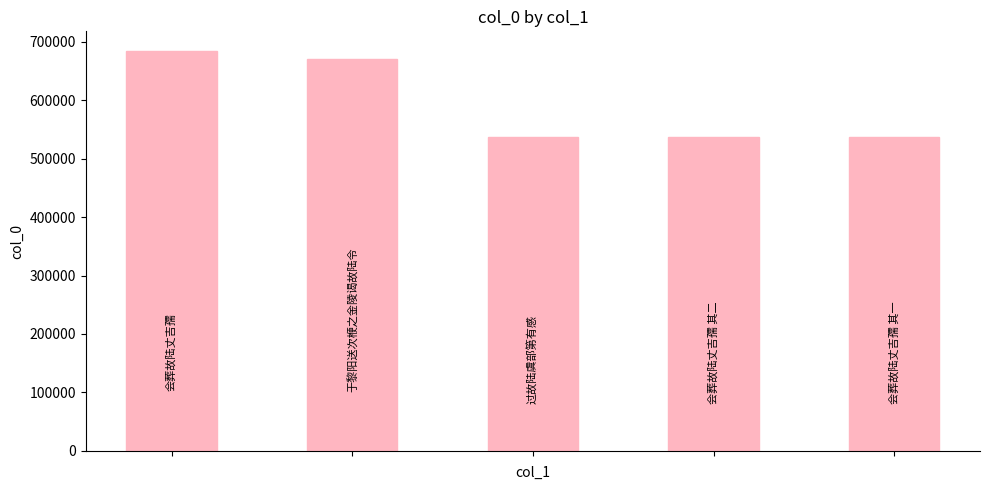

What is the greatest value displayed?

683997